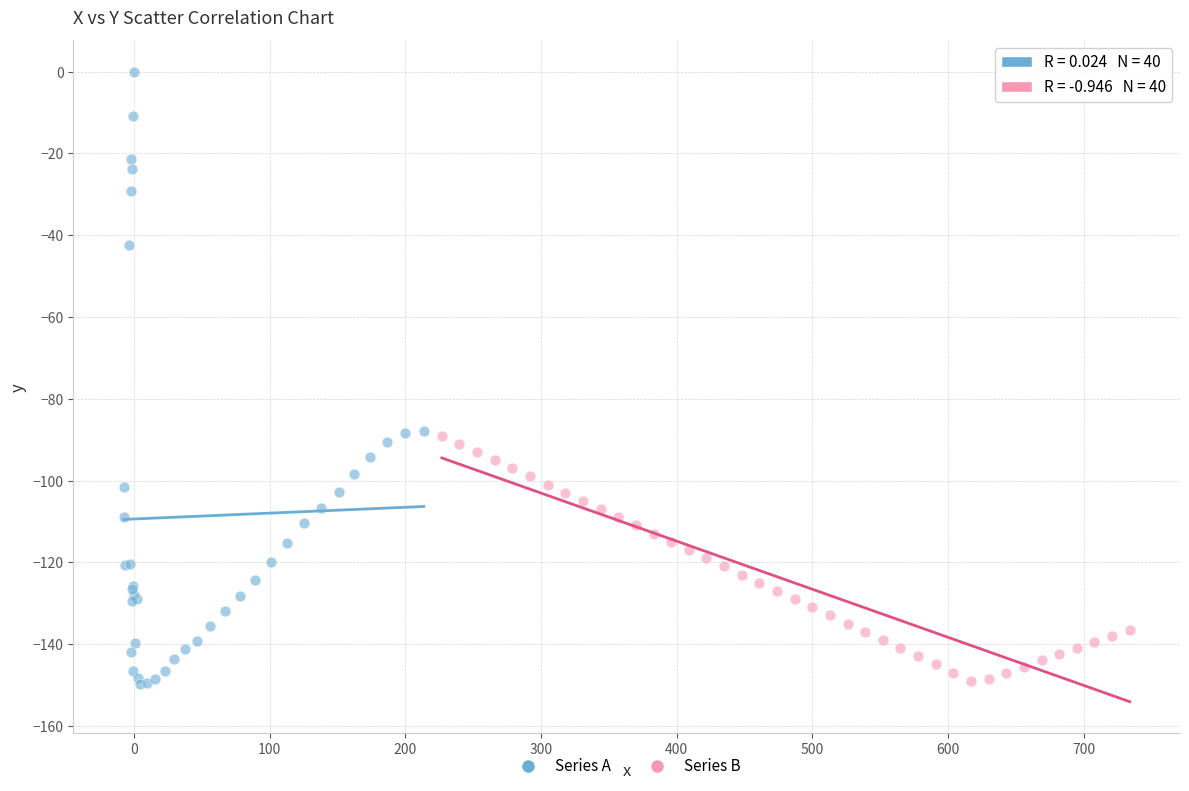

Which series has the largest Y range (max minus min)?

Series A